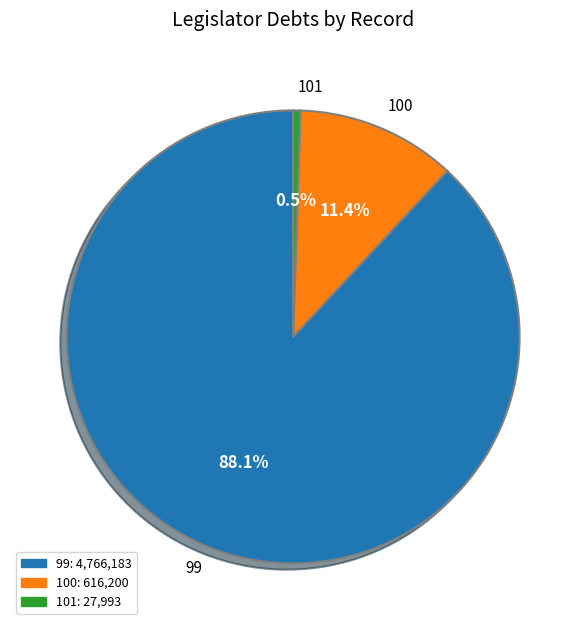

True or false: 101 accounts for 15% of the total.

False